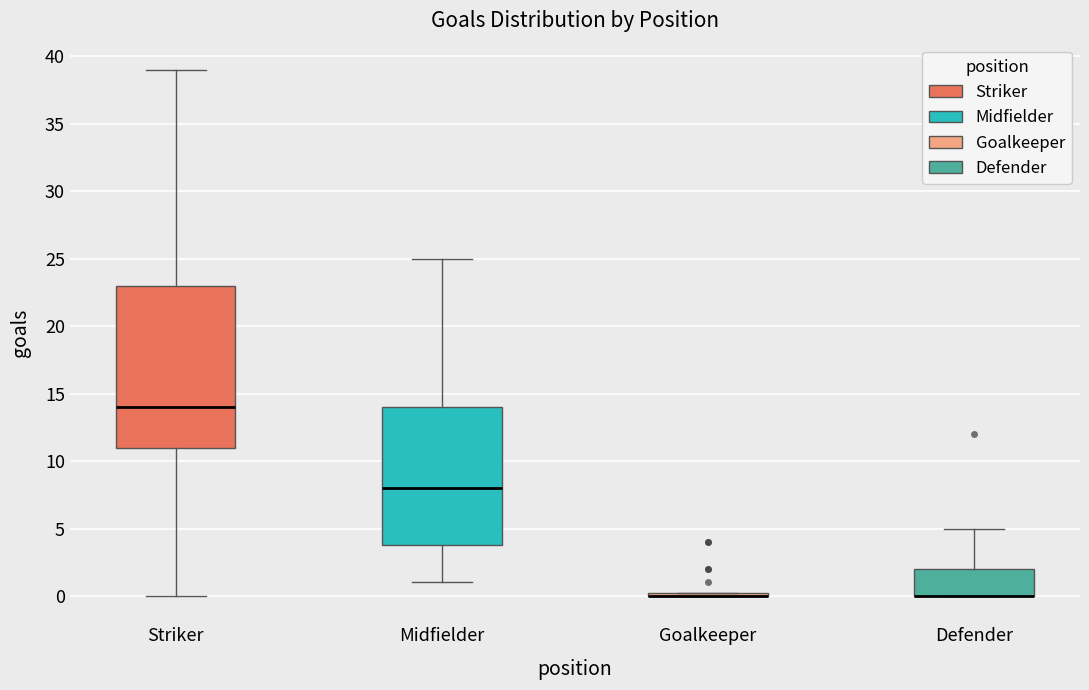

Reading left to right, transcribe this box plot: for each box, give where its median line is, the range the box spans, and where its two whiskers end, as read against the y-axis. The values are not printed on the chart, so give them approximately, as read against the axis.

Striker: median 14.0, box 11.0 to 23.0, whiskers 0.0 to 39.0
Midfielder: median 8.0, box 4.0 to 14.0, whiskers 1.0 to 25.0
Goalkeeper: box collapsed to a line at 0.0, whiskers 0.0 to 0.5
Defender: median 0.0 (drawn on the box's lower edge), box 0.0 to 2.0, whiskers 0.0 to 5.0